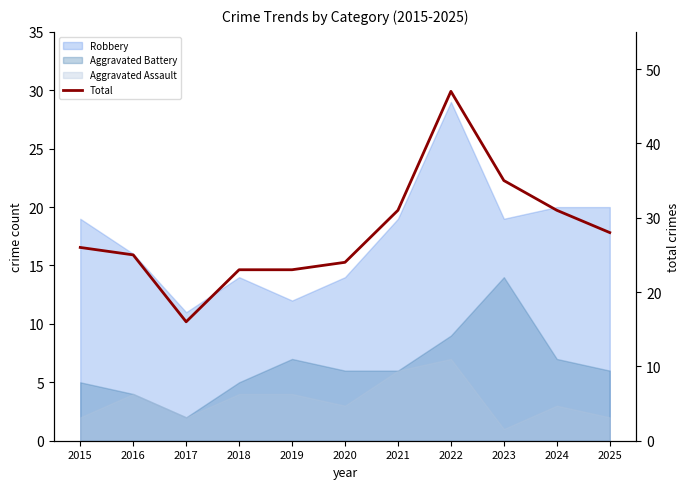

Rank the categories by value from lowest to highest.

2017, 2018, 2019, 2020, 2016, 2015, 2025, 2021, 2024, 2023, 2022